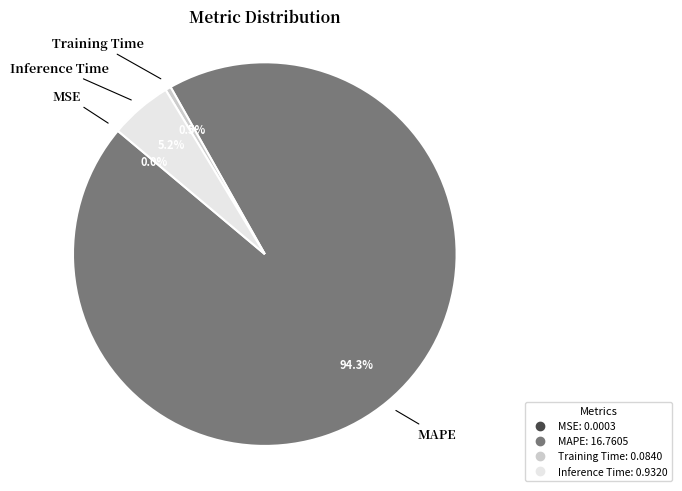

To the nearest percent, what is the difference between the largest and smallest slice percentages?

94%